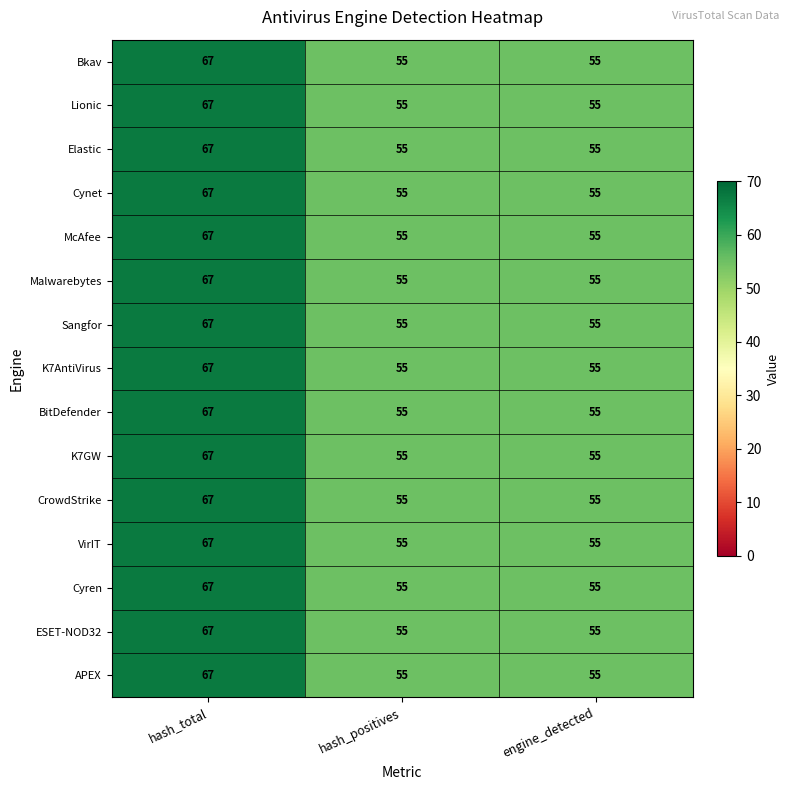

Count the K7GW values in the range 55 to 67.

3